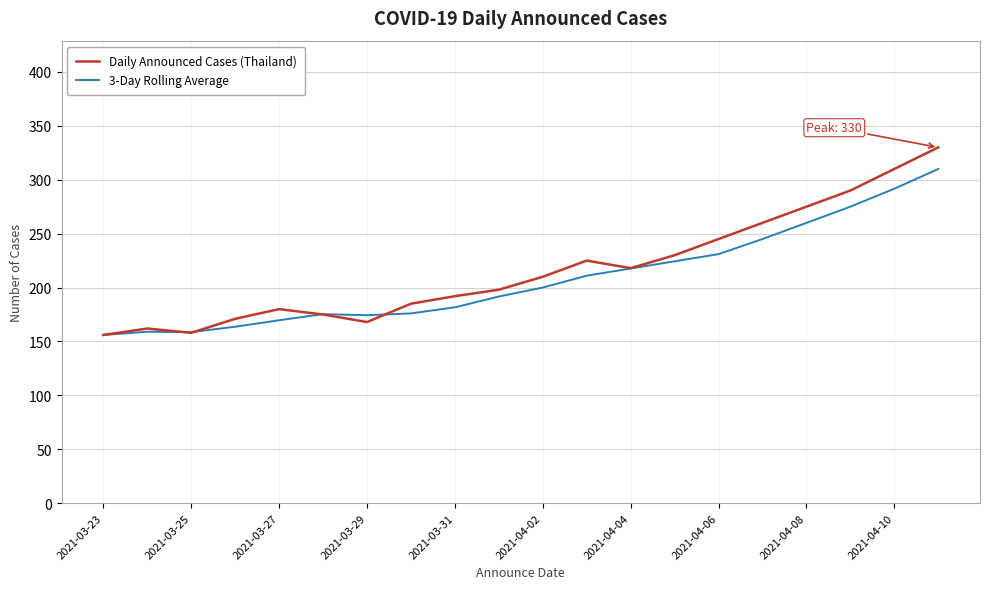

How many values in the Daily Announced Cases (Thailand) series are below 210?

10